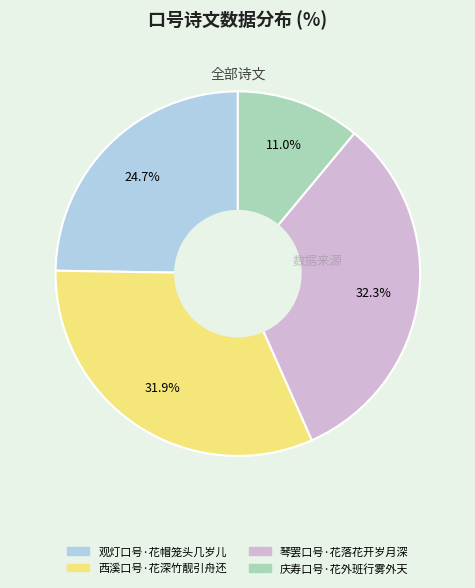

Which category has the smallest portion of the pie?

庆寿口号·花外班行雾外天